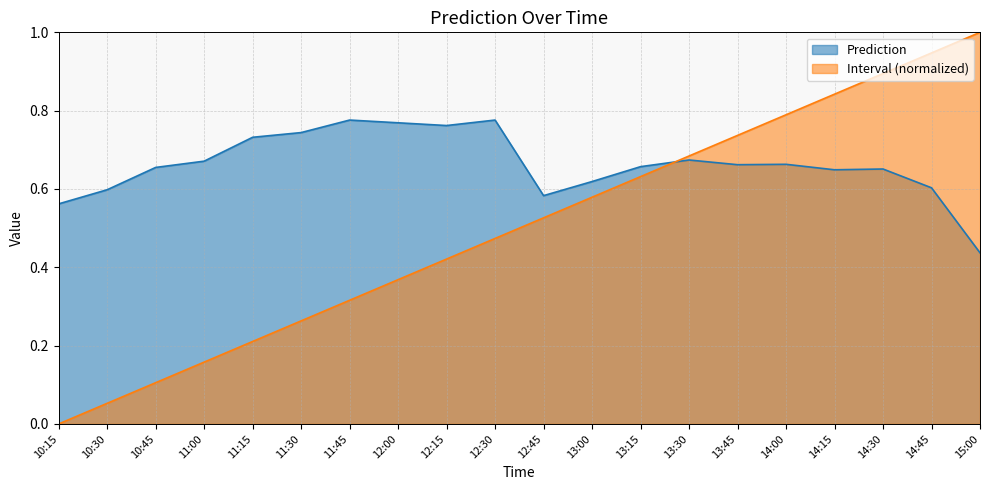

What is the difference between the maximum and second lowest values in the Prediction series?

0.2